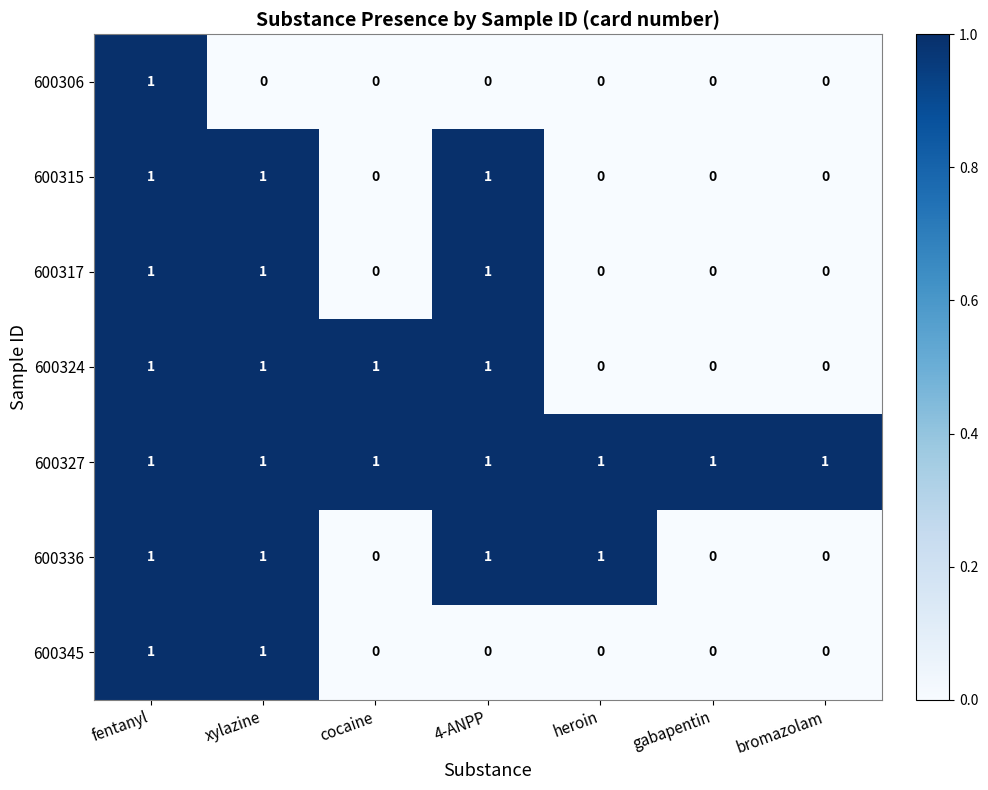

Between xylazine and 4-ANPP, which series saw the biggest shift?

600345